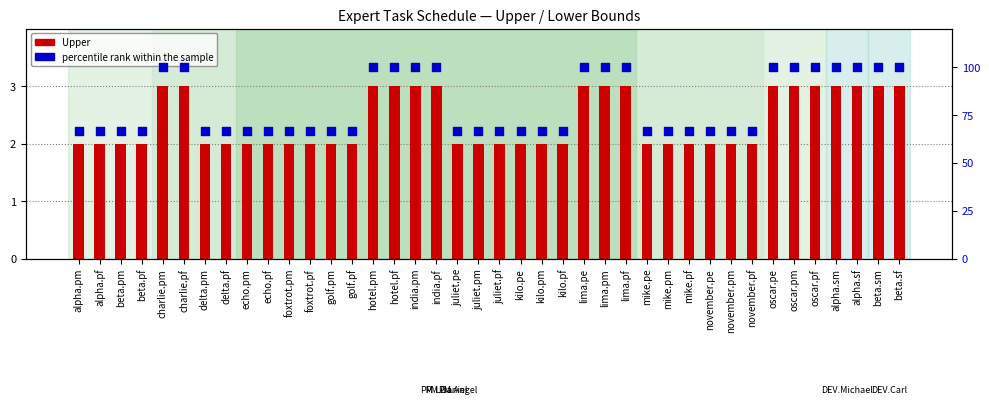

What are all the series names shown in the legend?

Upper, percentile rank within the sample